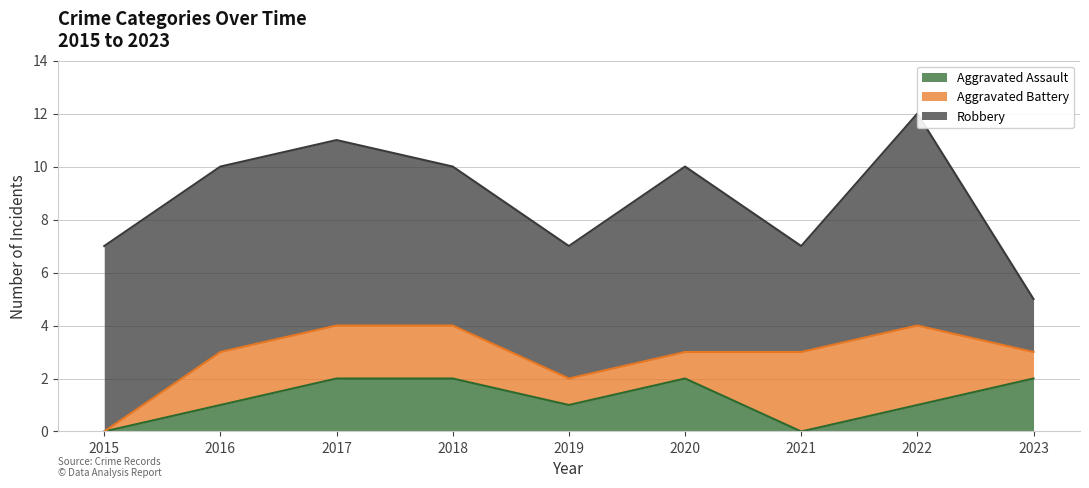

Which label corresponds to the smallest value in the chart?

2015